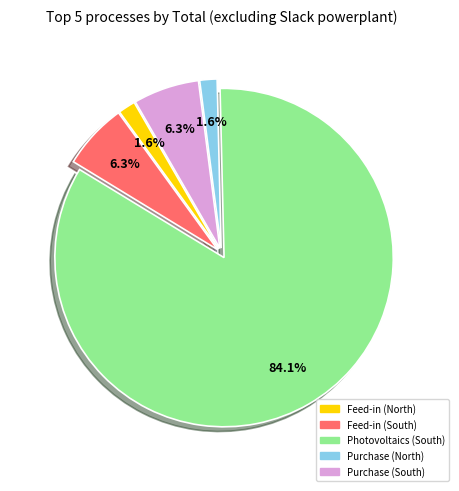

Which slice is the largest?

Photovoltaics (South)